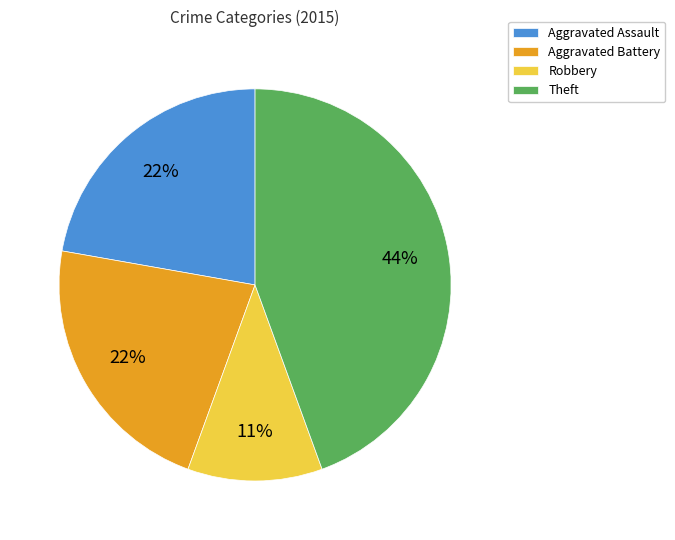

To the nearest percent, what percentage of the pie is Aggravated Assault?

22%